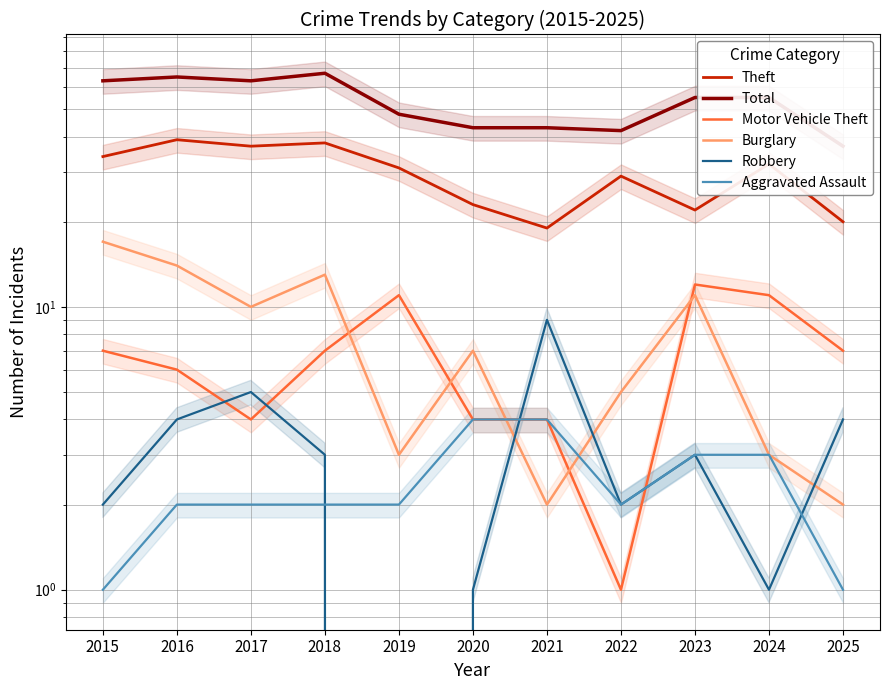

True or false: Aggravated Assault has more than 1 interior local peaks.

False